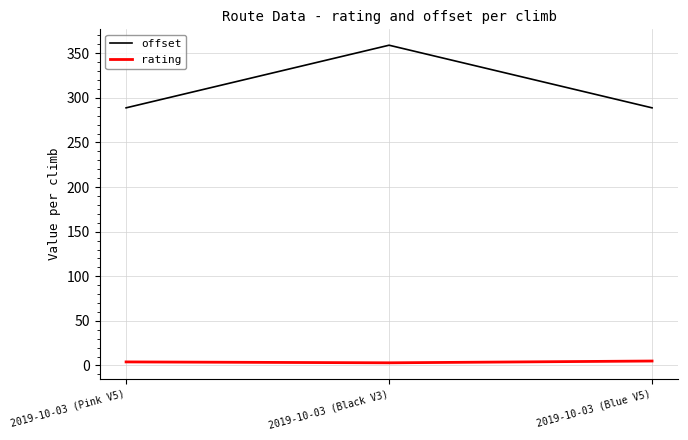

Is the value of offset at 2019-10-03 (Blue V5) greater than the value of rating at 2019-10-03 (Black V3)?

Yes